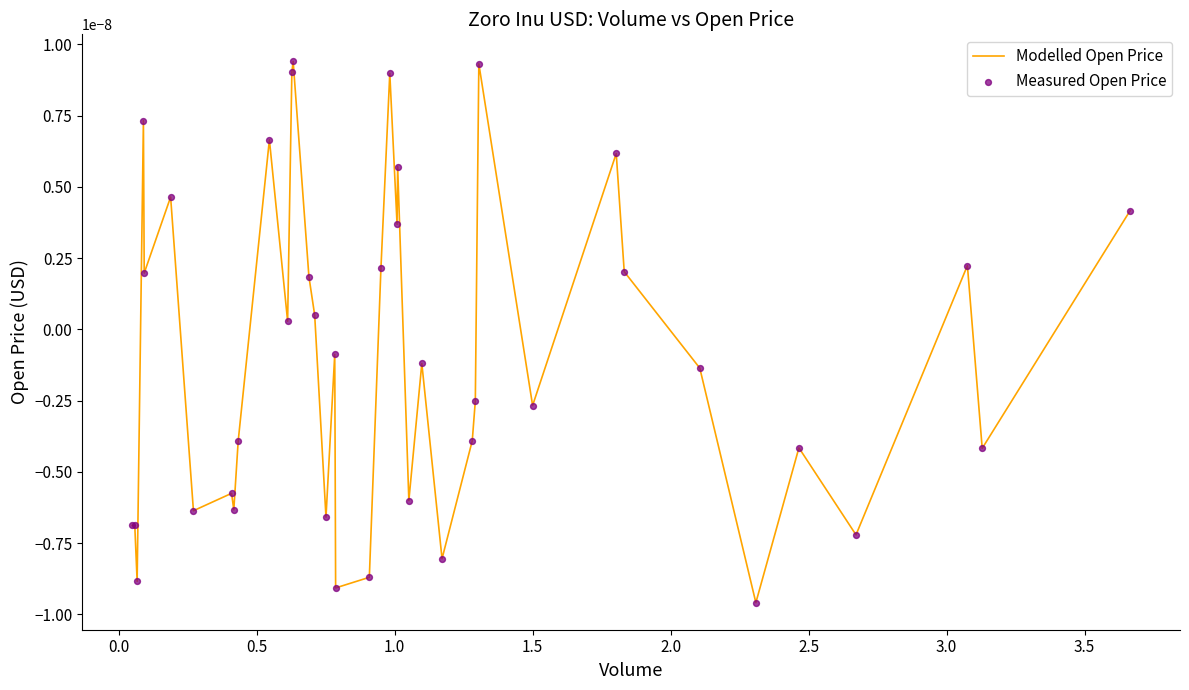

How many lines are shown in the chart?

1